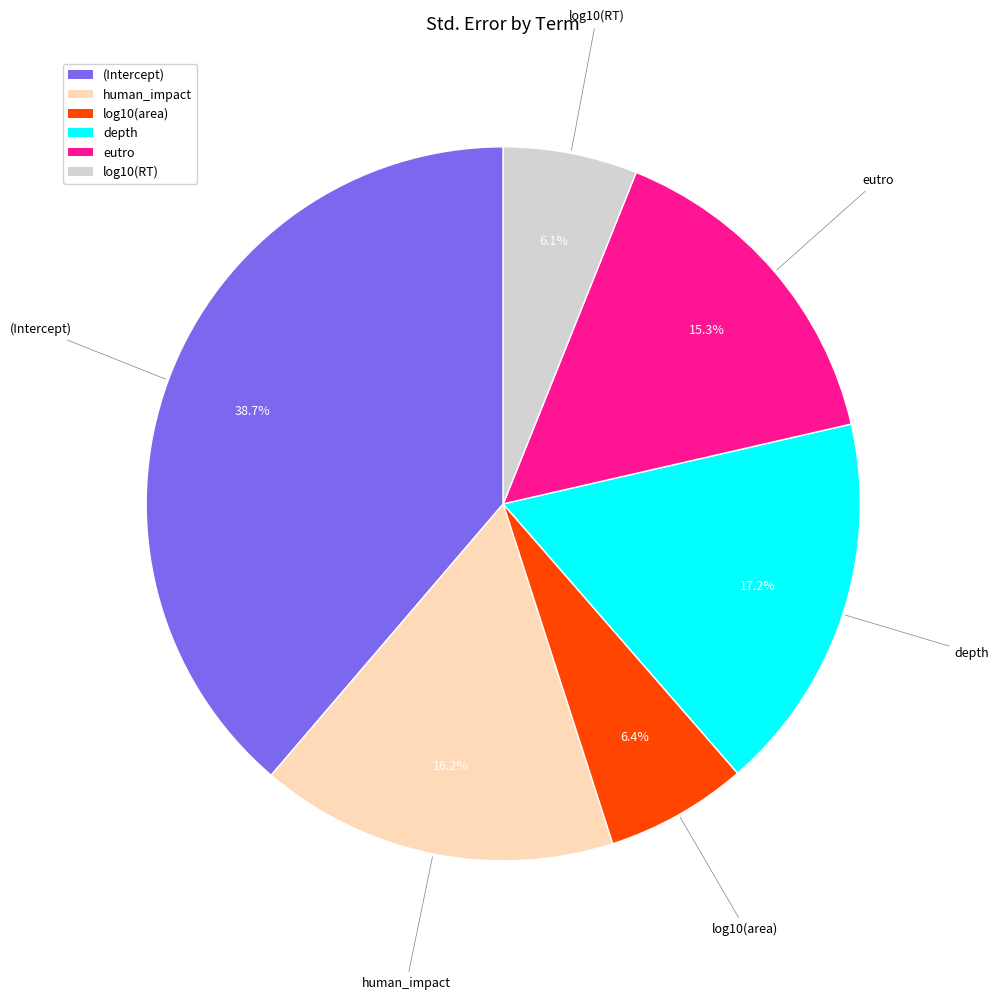

How many segments does this pie chart have?

6